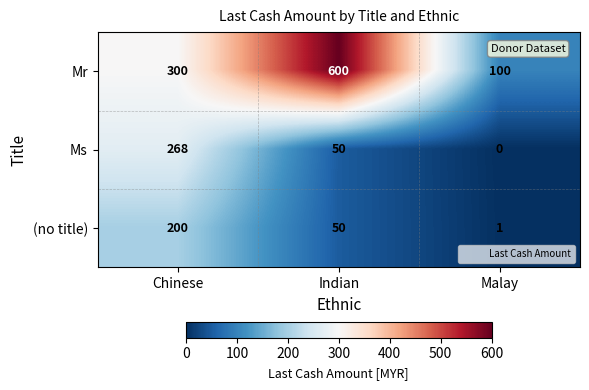

Which label corresponds to the smallest value in the chart?

Malay